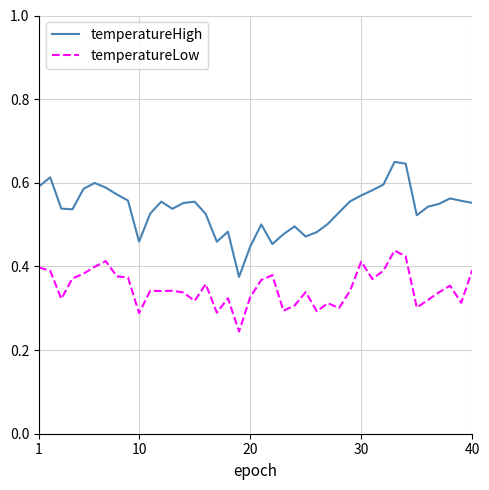

In temperatureLow, how many points are lower than both neighbors (excluding endpoints)?

12